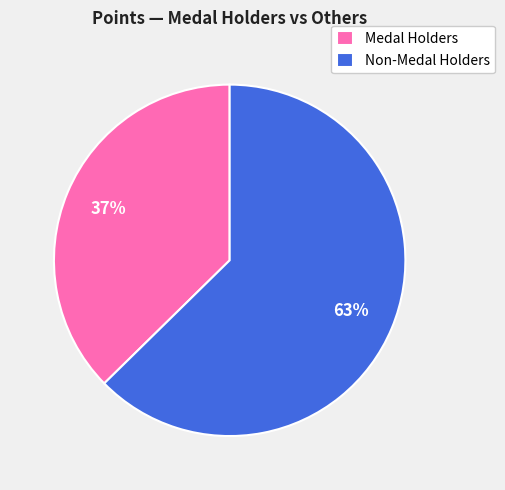

Between Non-Medal Holders and Medal Holders, which is larger?

Non-Medal Holders